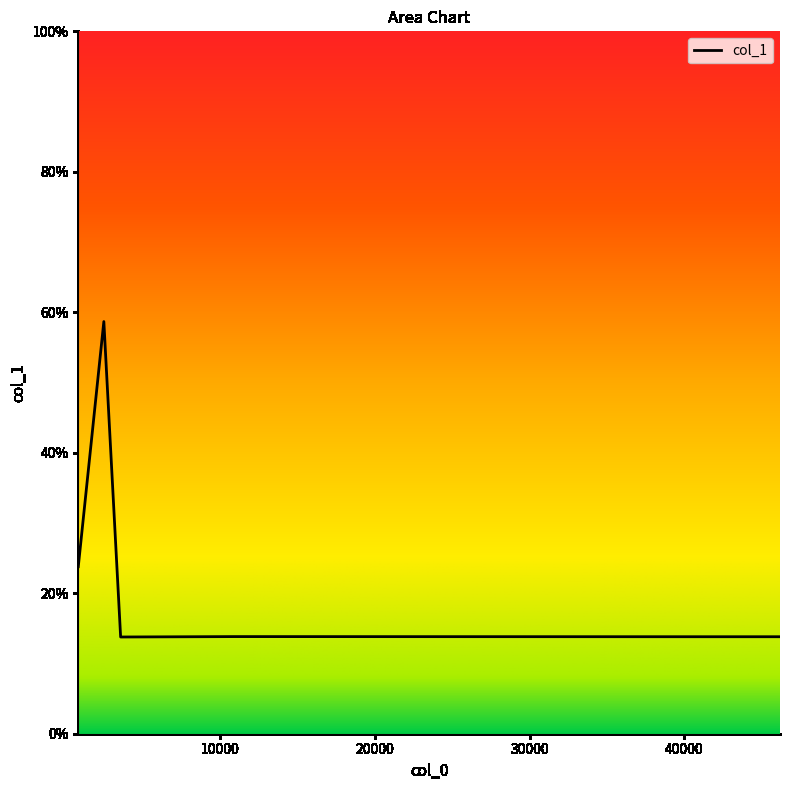

What is the sum of all values?

165.3